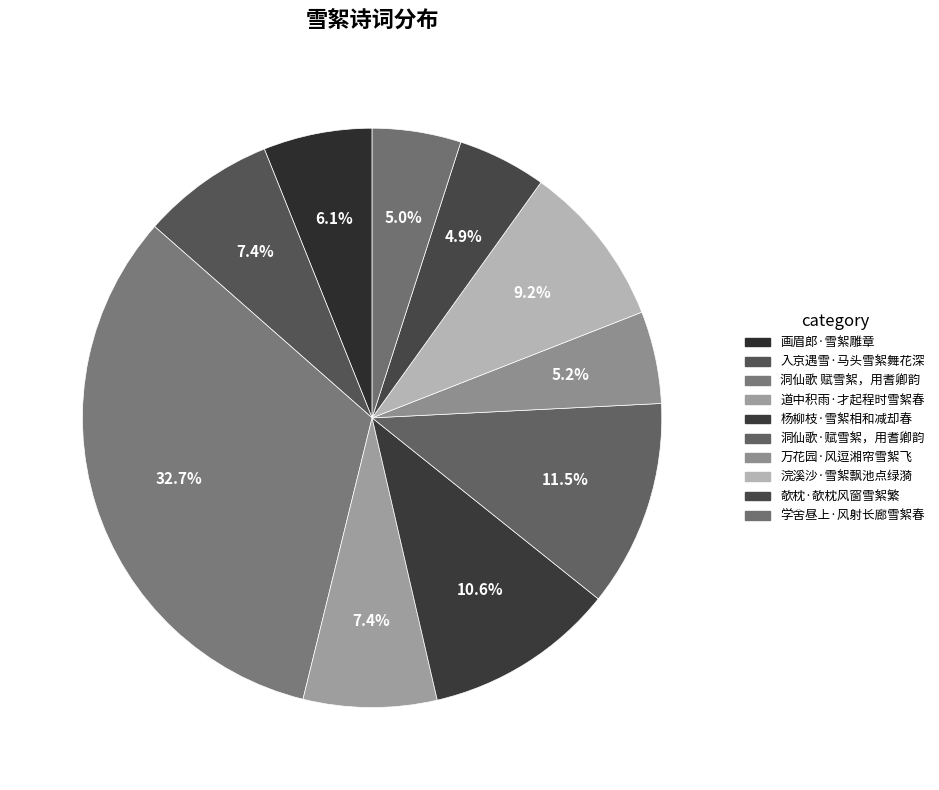

Does any single category account for the majority?

No